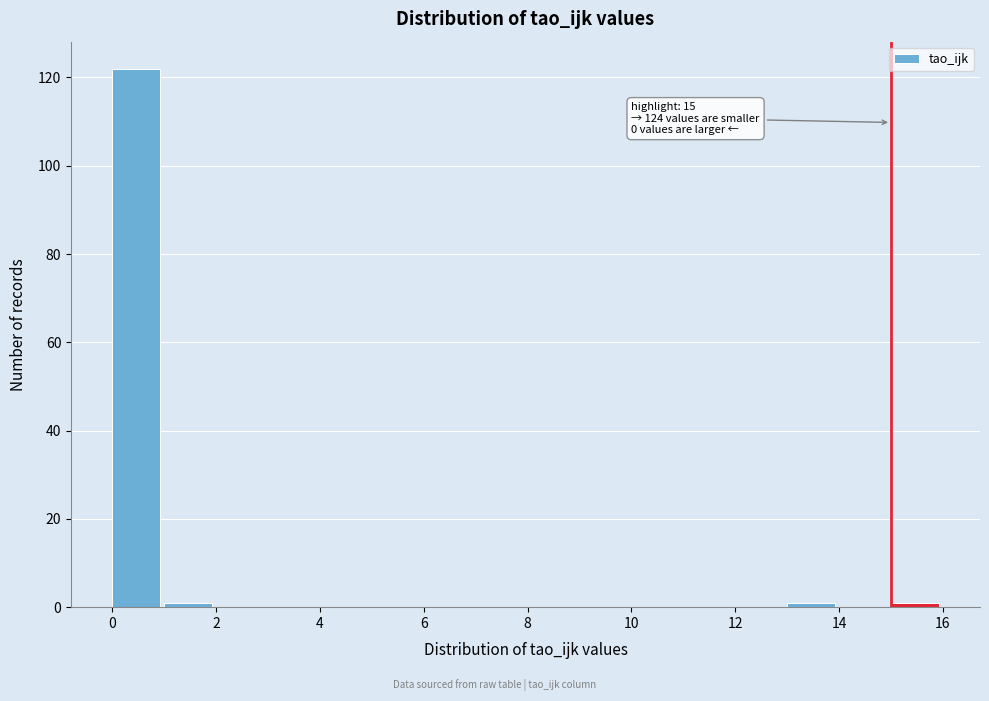

Over which range of the x-axis is the bar tallest?

0 to 1